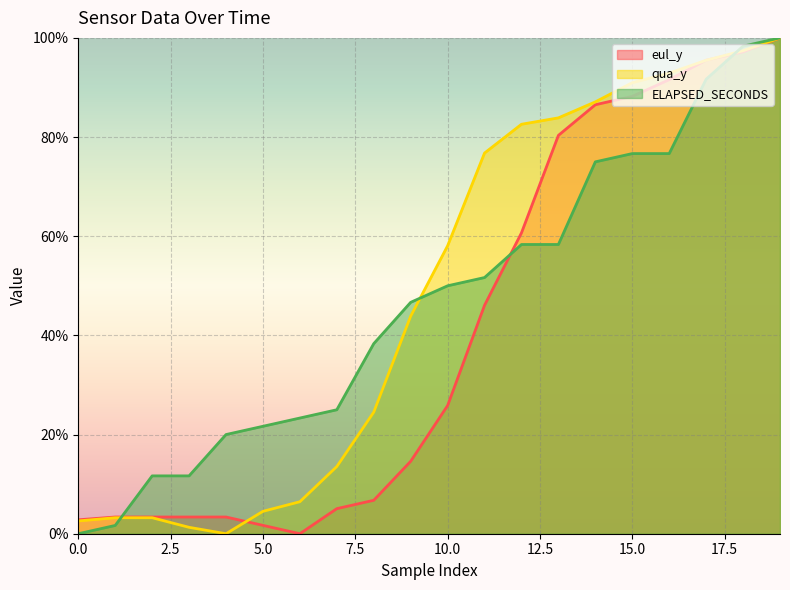

Which series has the largest range (max minus min)?

eul_y